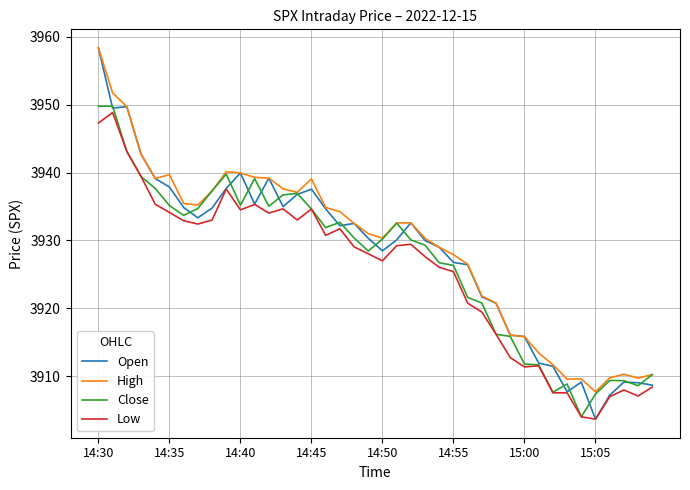

What is the average value of the Close series?

3927.0